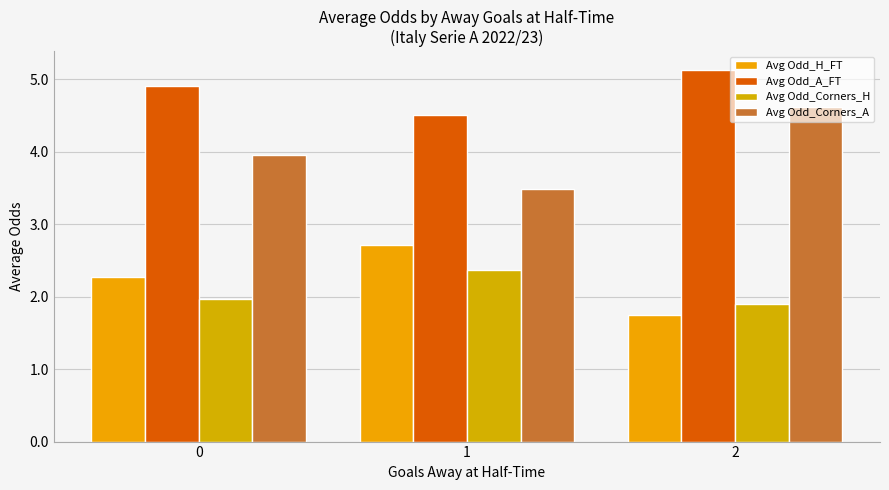

True or false: Avg Odd_Corners_A has a value of 5.6 at 0.

False